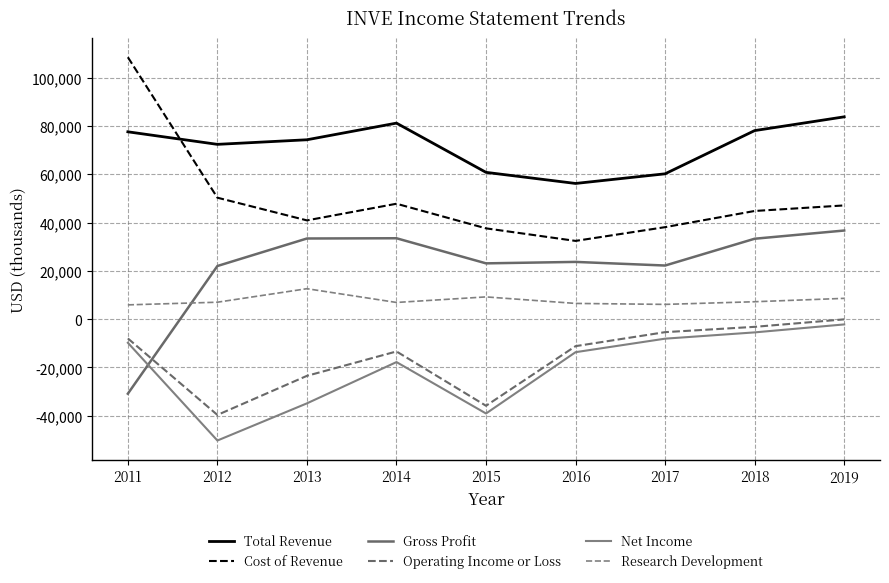

Reading left to right, transcribe all the data shown in this chart.

Total Revenue: 2011=77600	2012=72400	2013=74300	2014=81200	2015=60800	2016=56200	2017=60200	2018=78100	2019=83800
Cost of Revenue: 2011=108500	2012=50300	2013=40900	2014=47800	2015=37600	2016=32400	2017=38100	2018=44800	2019=47100
Gross Profit: 2011=-30900	2012=22000	2013=33400	2014=33500	2015=23100	2016=23700	2017=22200	2018=33300	2019=36700
Operating Income or Loss: 2011=-8000	2012=-39700	2013=-23500	2014=-13400	2015=-35900	2016=-11200	2017=-5400	2018=-3200	2019=-100
Net Income: 2011=-9800	2012=-50300	2013=-34900	2014=-17800	2015=-39100	2016=-13700	2017=-8100	2018=-5500	2019=-2200
Research Development: 2011=5900	2012=7000	2013=12600	2014=6900	2015=9200	2016=6500	2017=6100	2018=7200	2019=8600